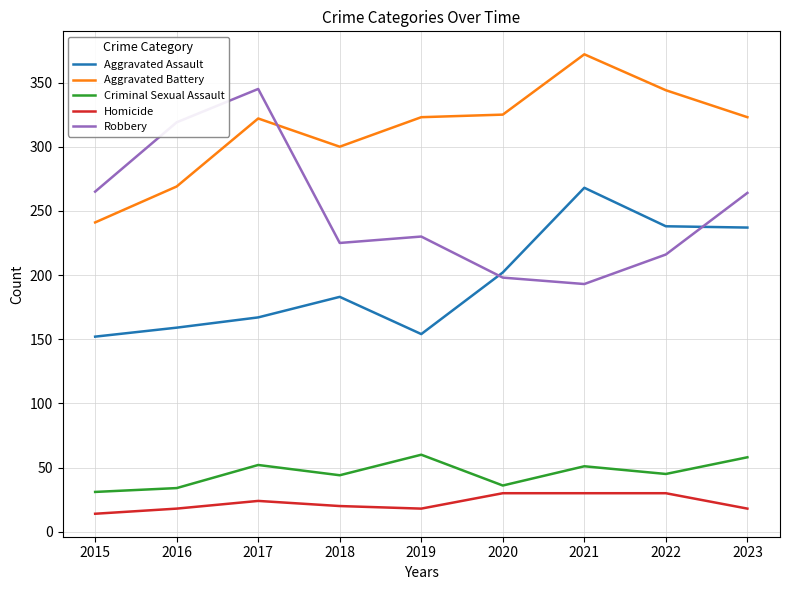

At how many categories does at least one series exceed 29?

9